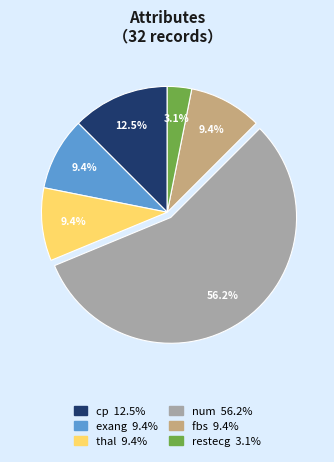

Which slice is the smallest?

restecg